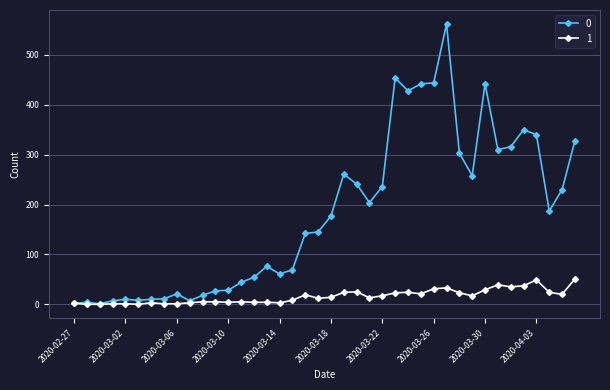

List the series in order of their overall mean, lowest first.

1, 0